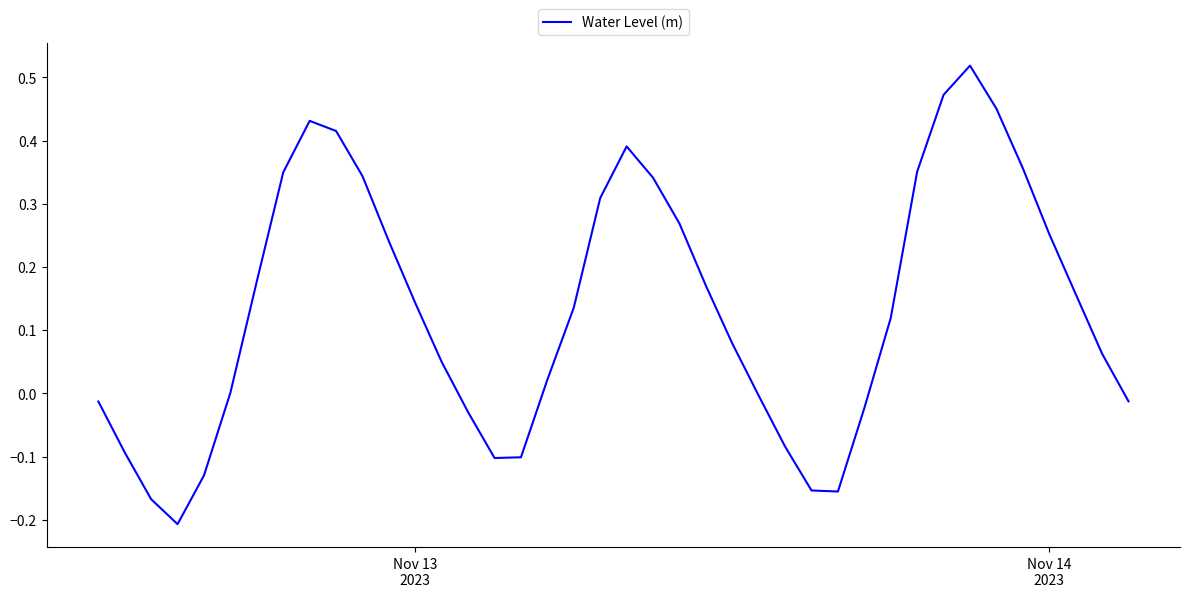

What is the difference between the maximum and minimum values?

0.7